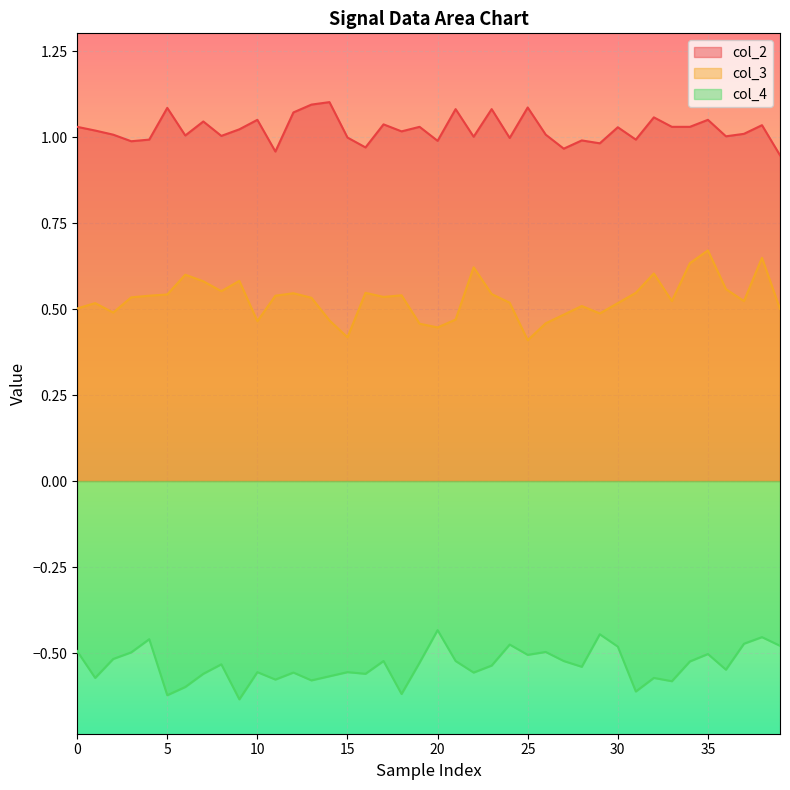

True or false: col_2 has more than 1 interior local peaks.

True